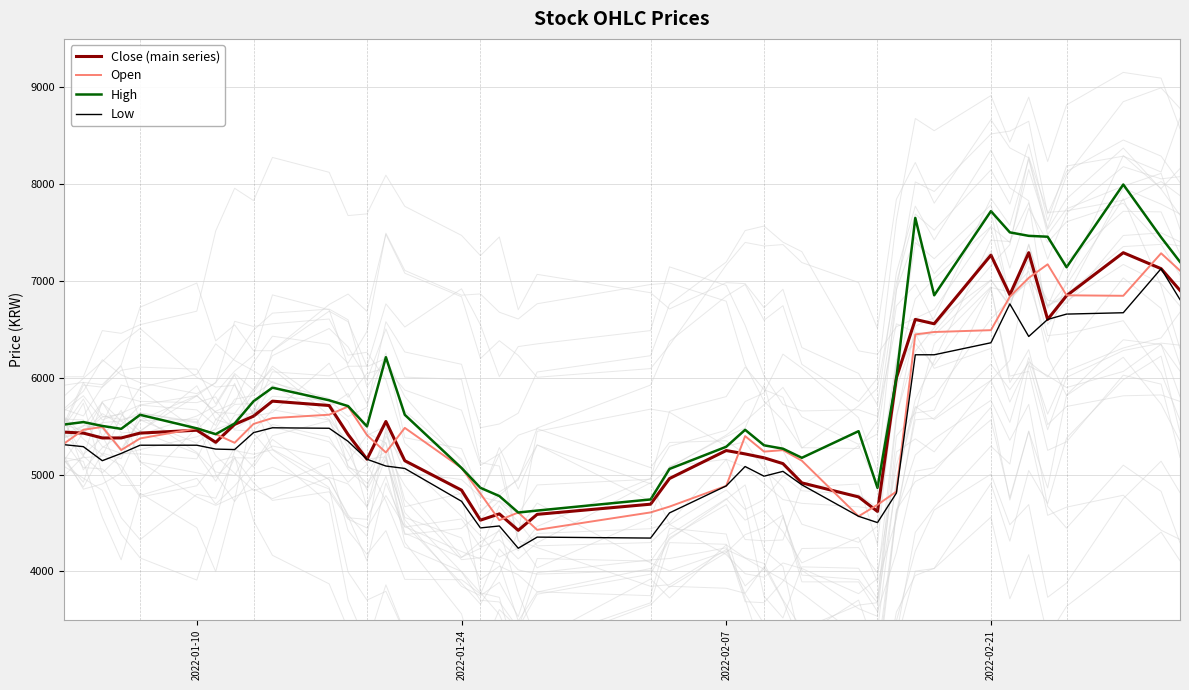

Which series has the largest range (max minus min)?

High